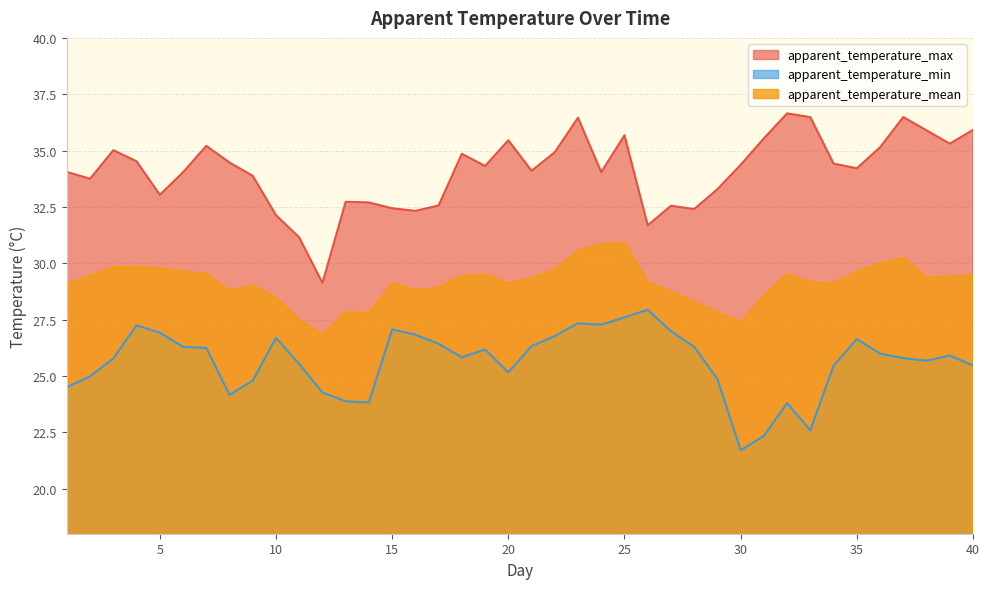

True or false: apparent_temperature_min and apparent_temperature_max cross at least once.

False